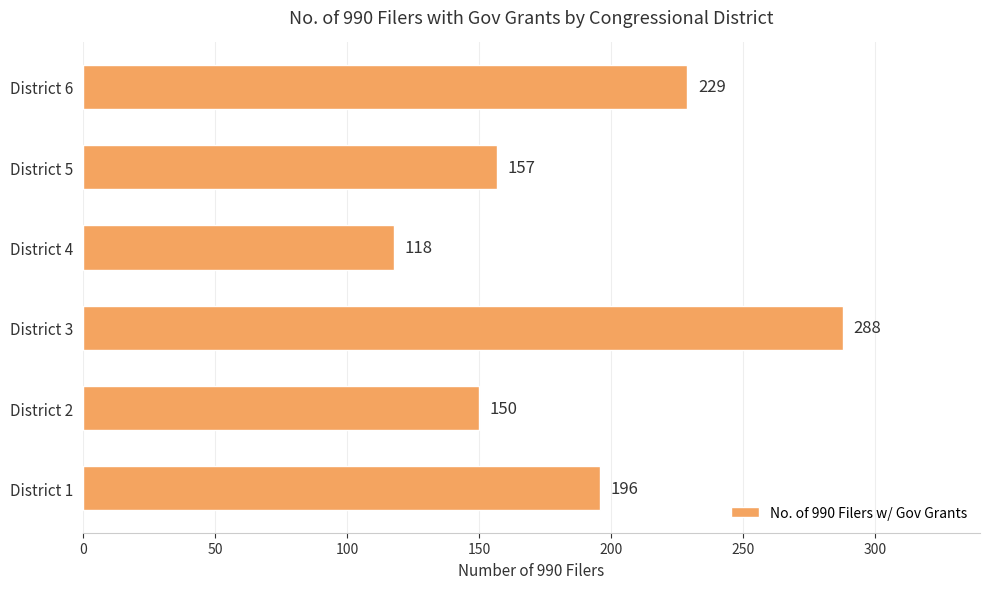

How many distinct data groups are displayed?

1